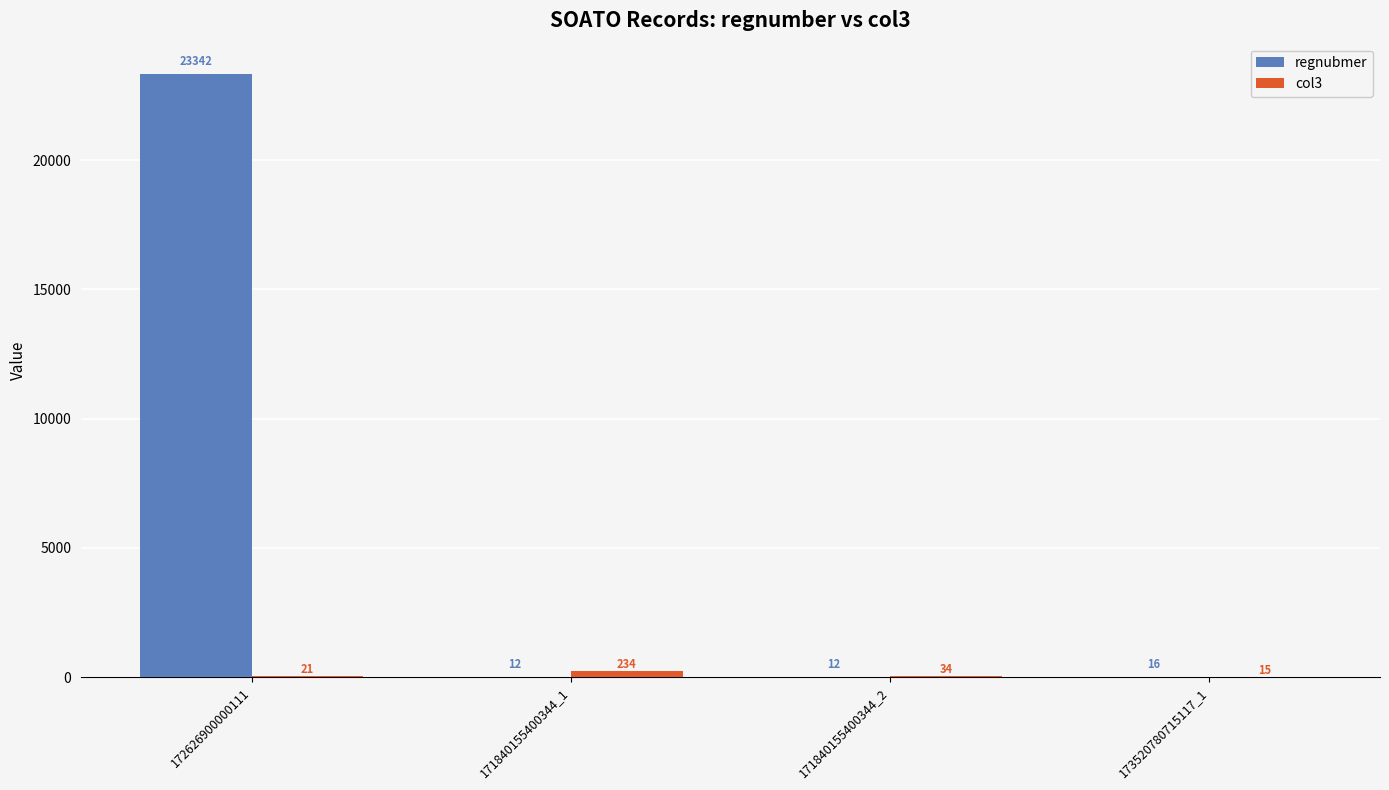

At which category is the sum across all series the highest?

172626900000111